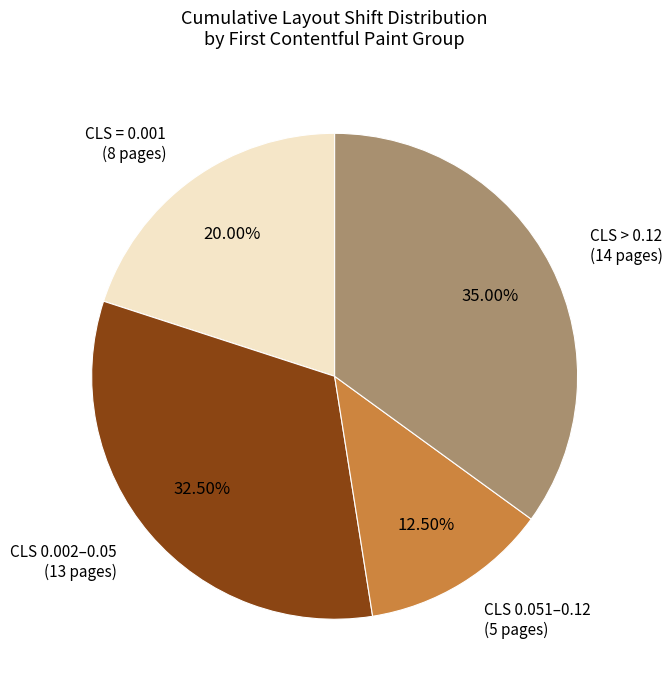

Does CLS > 0.12 (14 pages) represent more than half of the total?

No